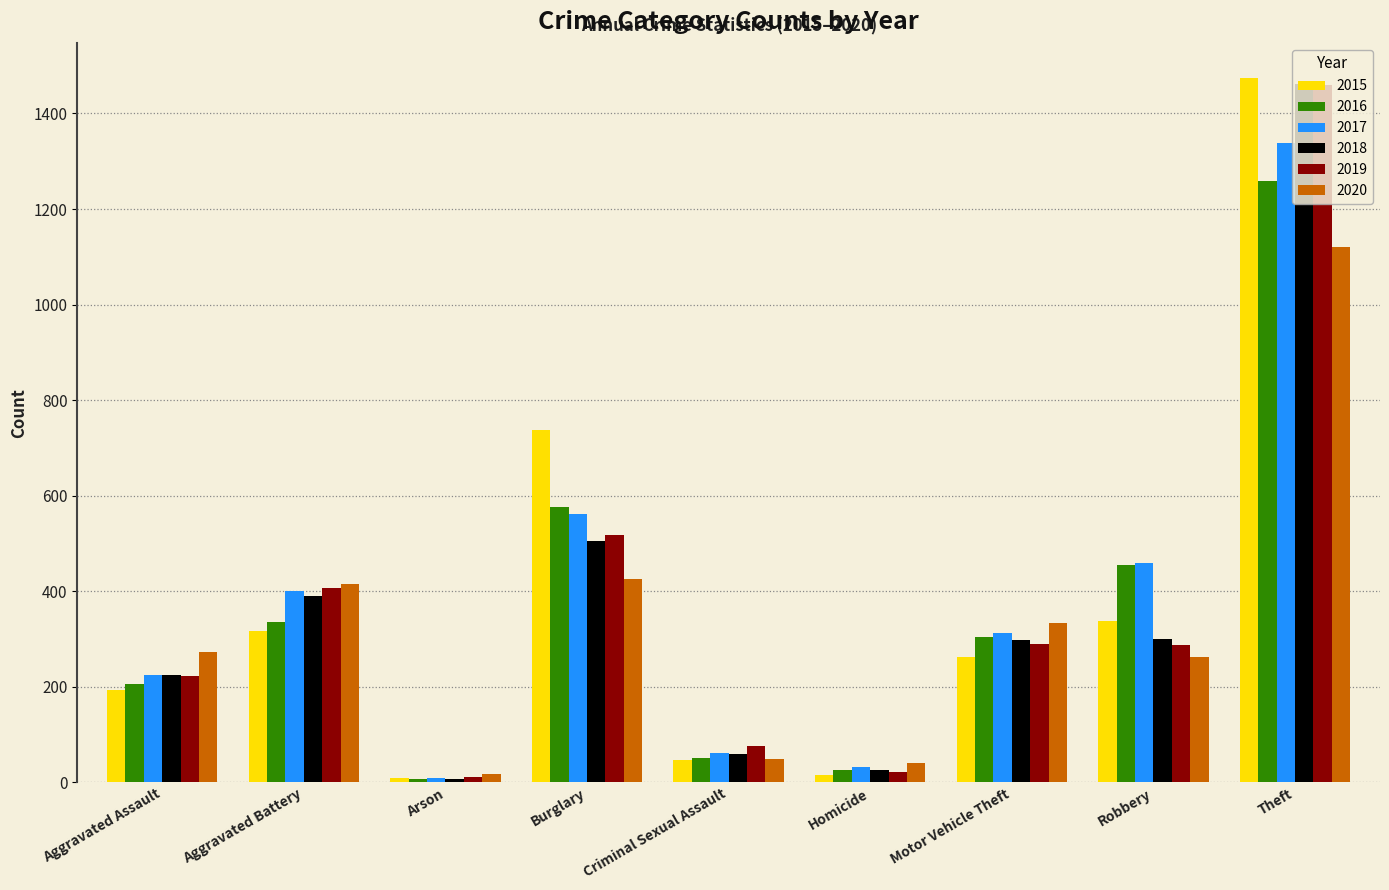

How many bars are there in total?

54